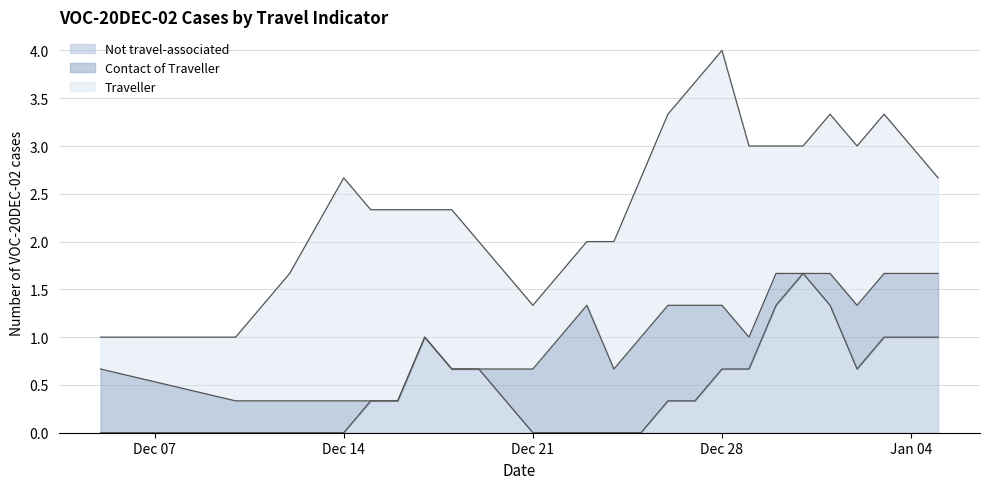

True or false: Traveller and Not travel-associated cross at least once.

True